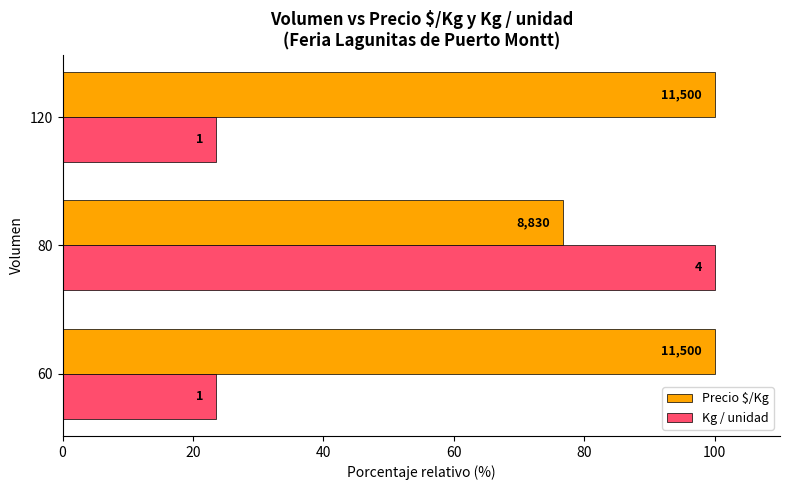

Reading left to right, transcribe all the data shown in this chart.

Precio $/Kg: 100.0	76.8	100.0
Kg / unidad: 23.5	100.0	23.5